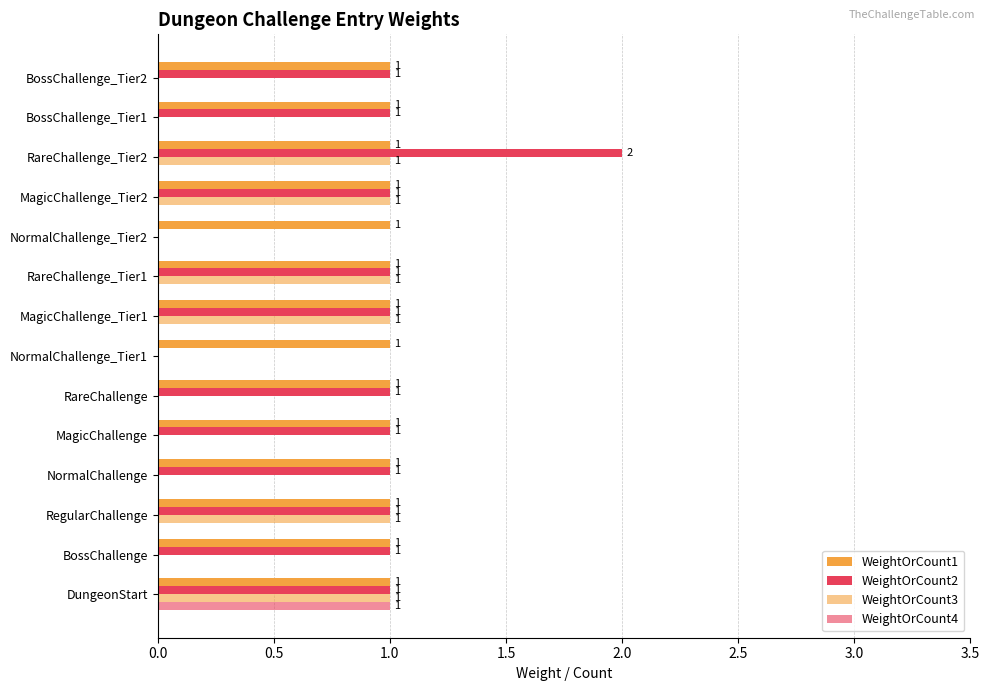

How many categories are shown in the chart?

14